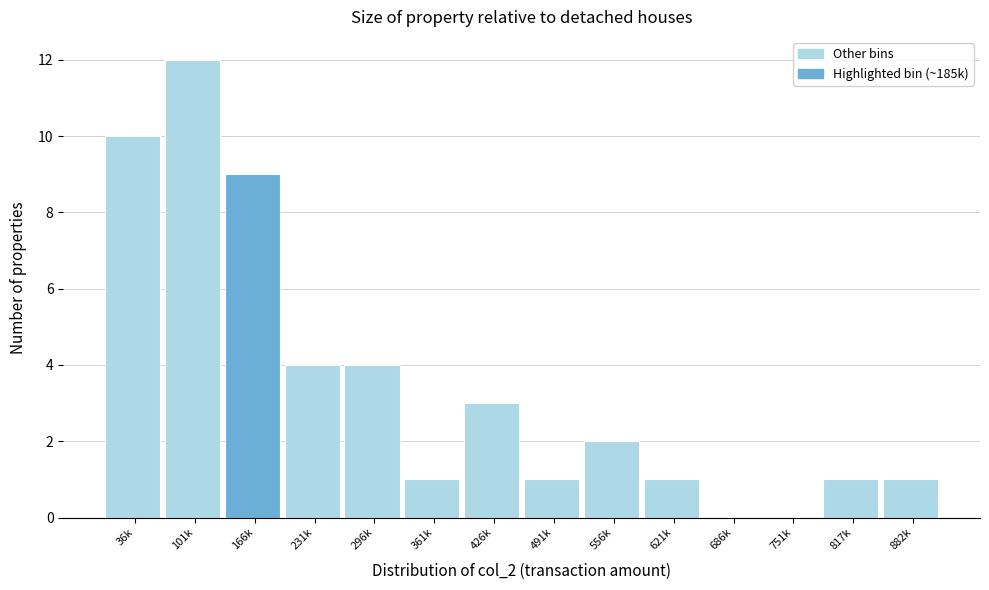

Reading right to left, list all the values displayed in this chart.

882k=1	817k=1	751k=0	686k=0	621k=1	556k=2	491k=1	426k=3	361k=1	296k=4	231k=4	166k=9	101k=12	36k=10